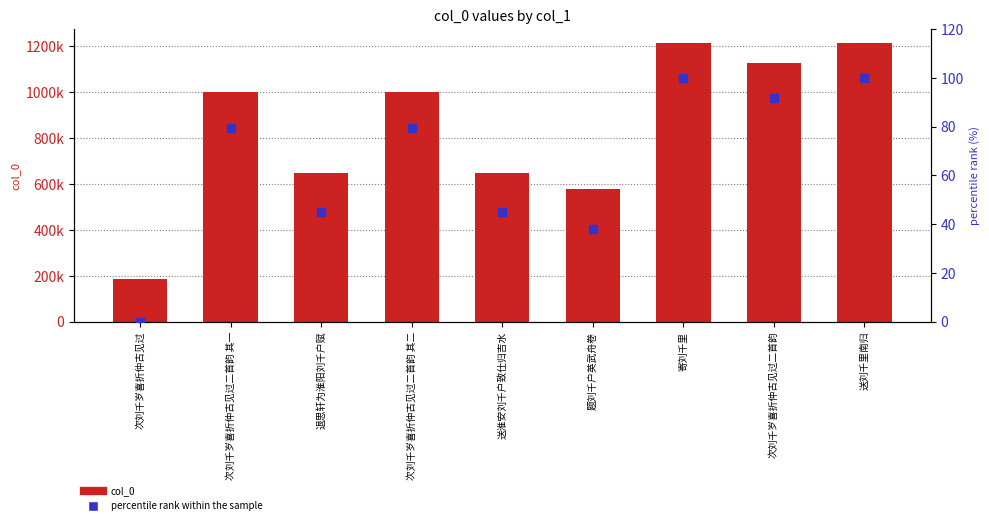

Which series contains the lowest Y value?

percentile rank within the sample